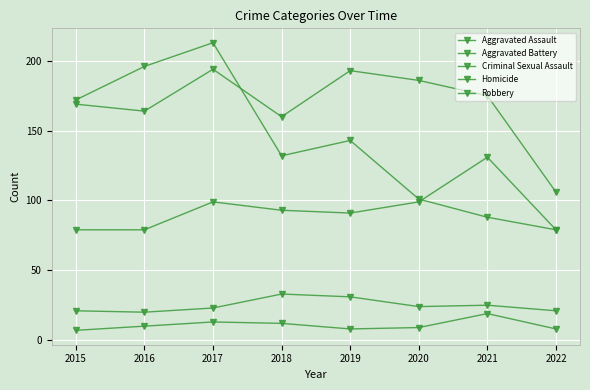

At which label does Criminal Sexual Assault reach its peak?

2018